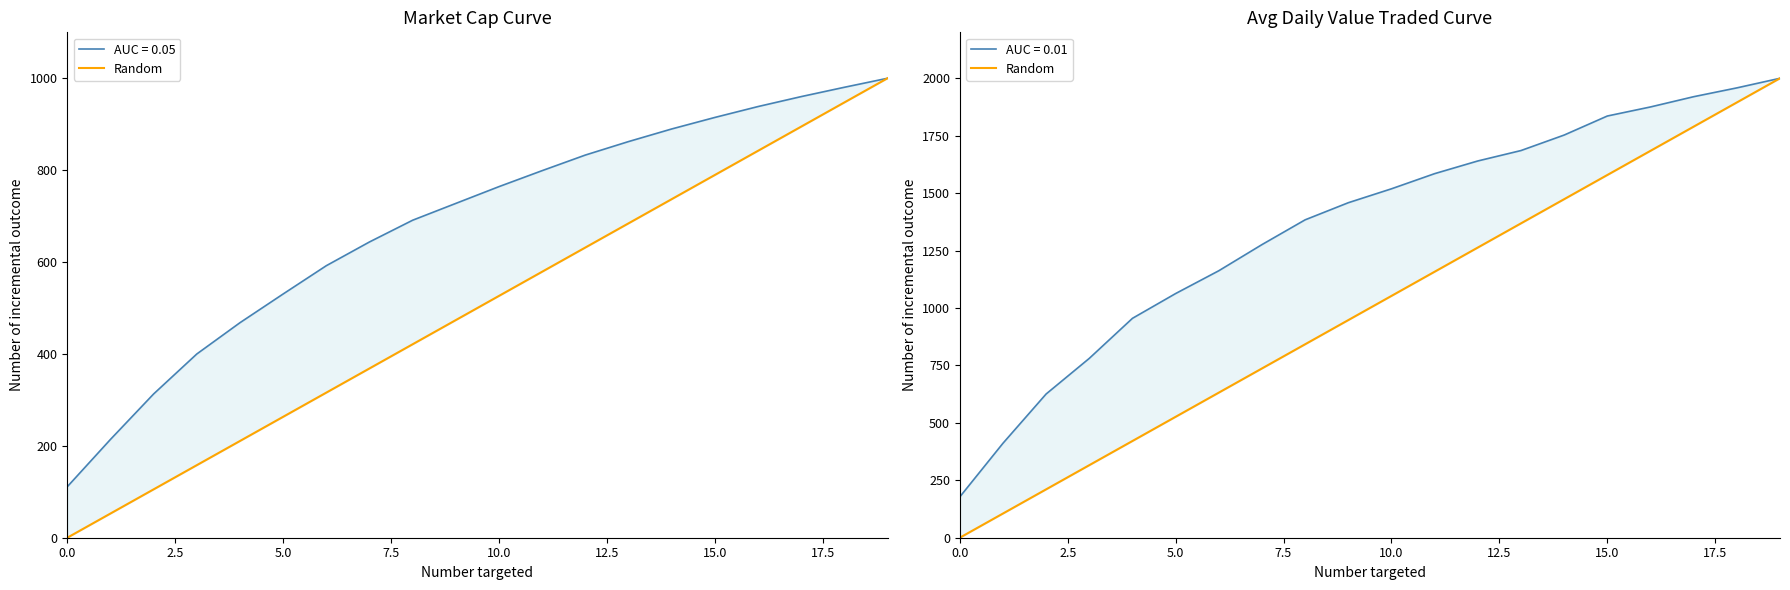

How many data points are less than 1052?

10